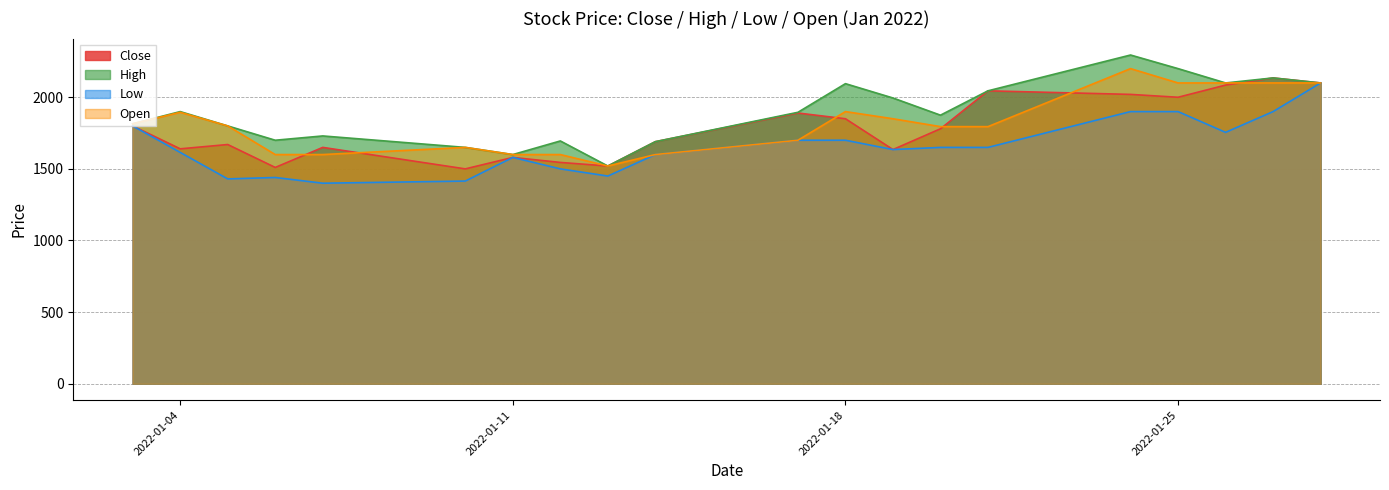

At how many categories does at least one series exceed 1961?

8